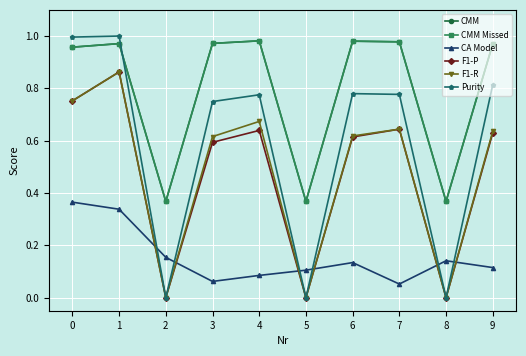

What is the total value across all series at 7?

4.1